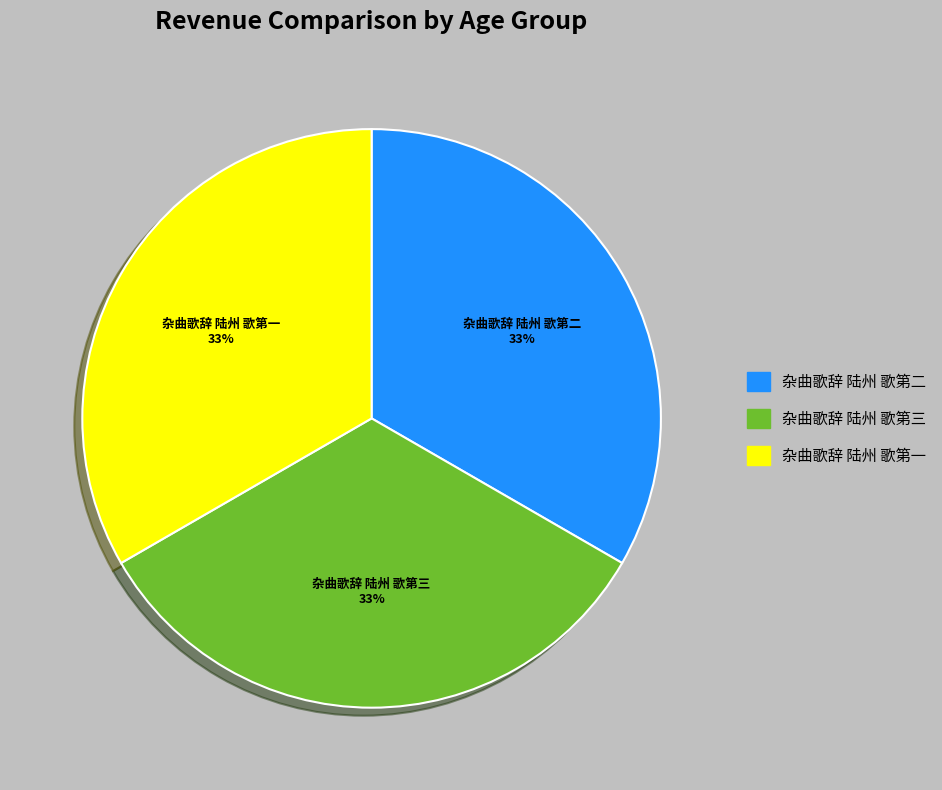

Is 杂曲歌辞 陆州 歌第二 the majority of the pie?

No